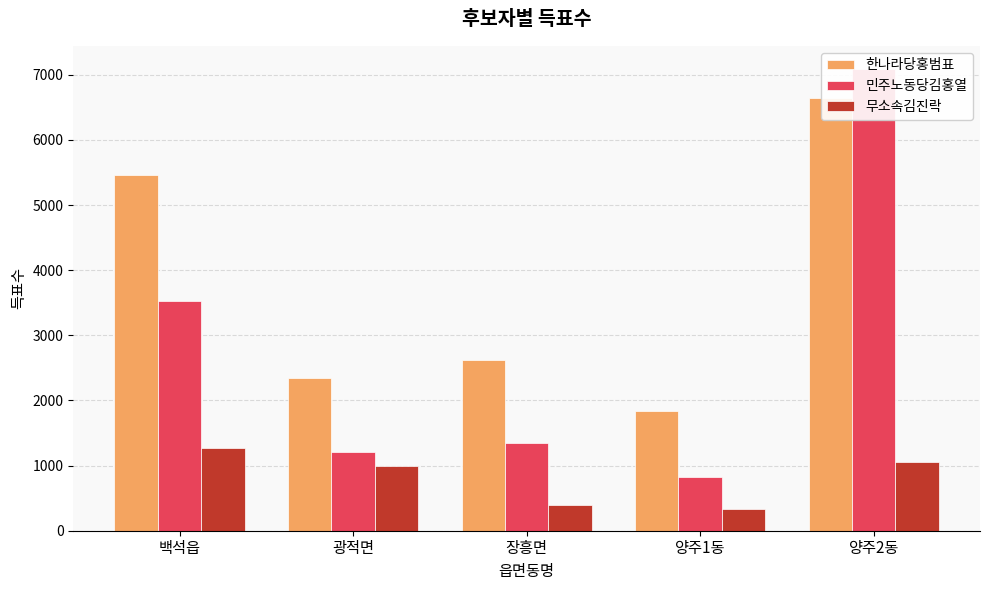

List the series in order of their overall mean, lowest first.

무소속김진락, 민주노동당김홍열, 한나라당홍범표